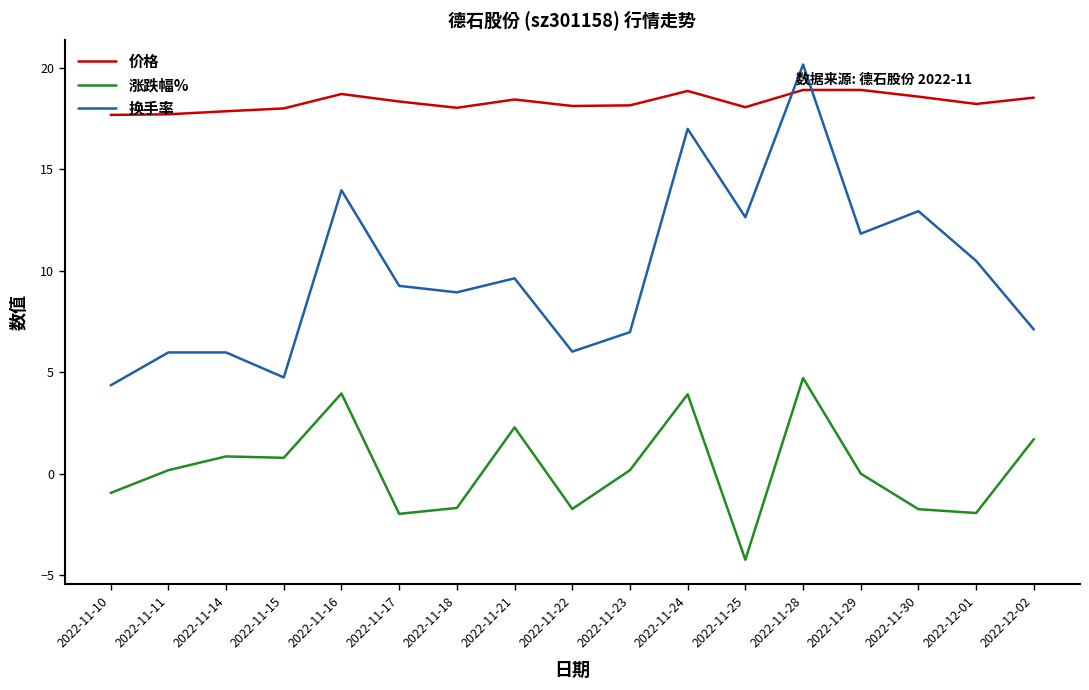

Is it true that 换手率 equals 10.5 at 2022-11-22?

False